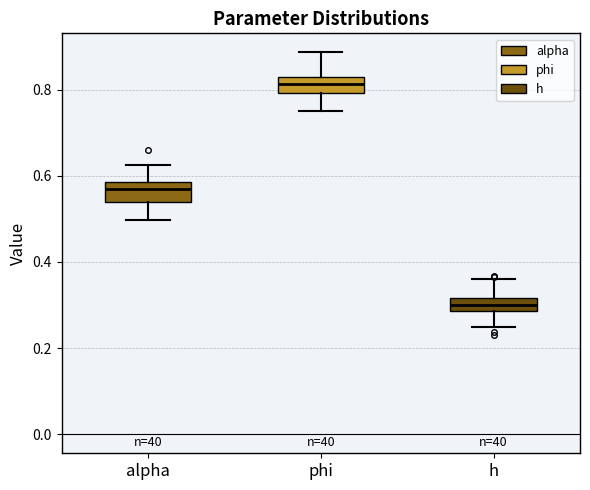

Which box's median line is the highest?

phi